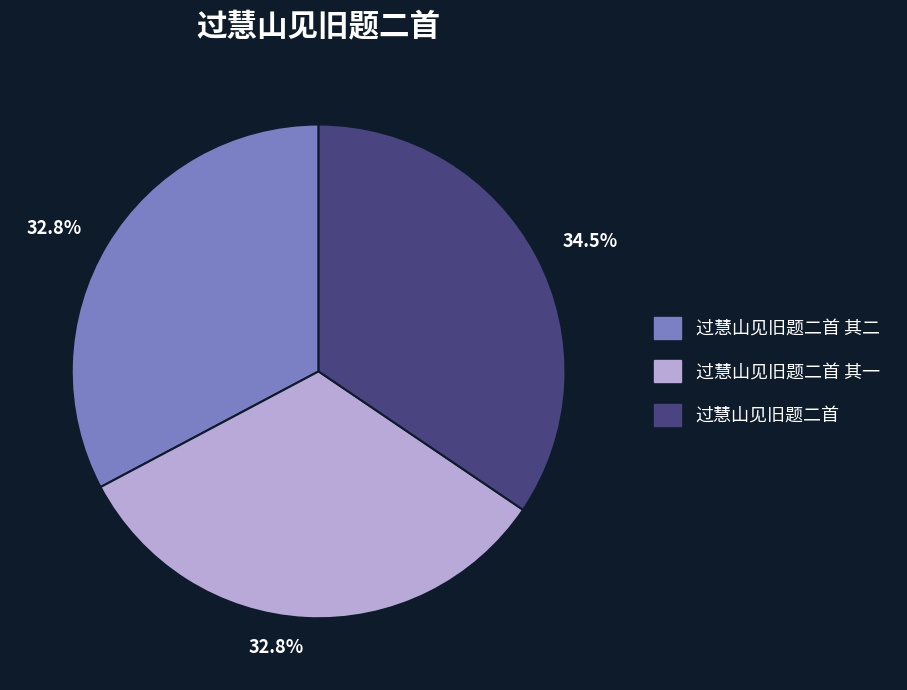

Is there any slice that represents more than half of the pie?

No